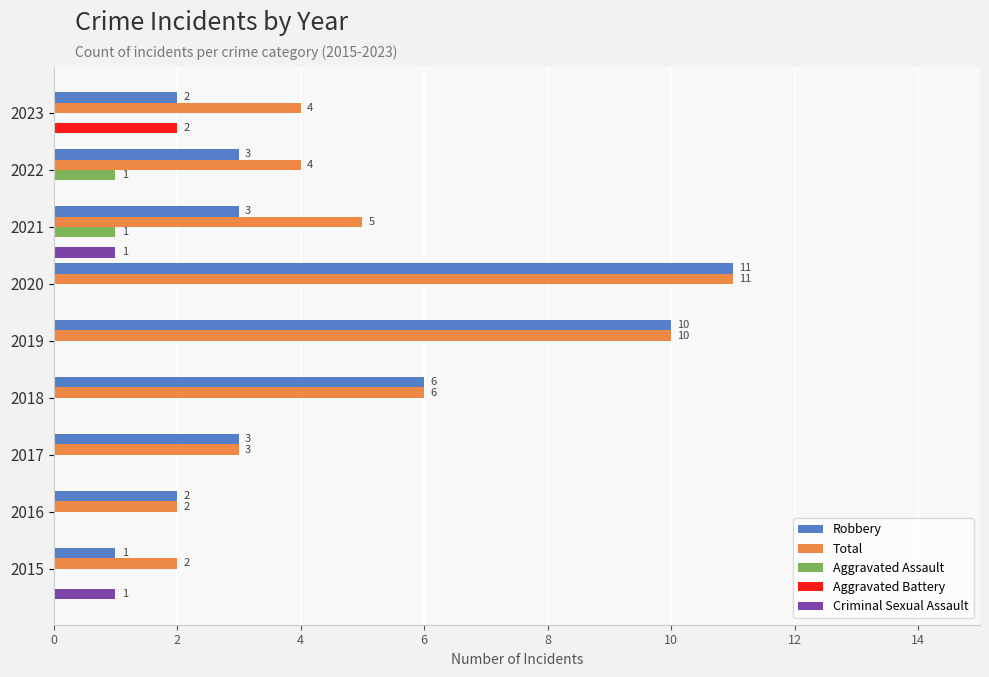

The value of Robbery at 2018 is 6. True or false?

True